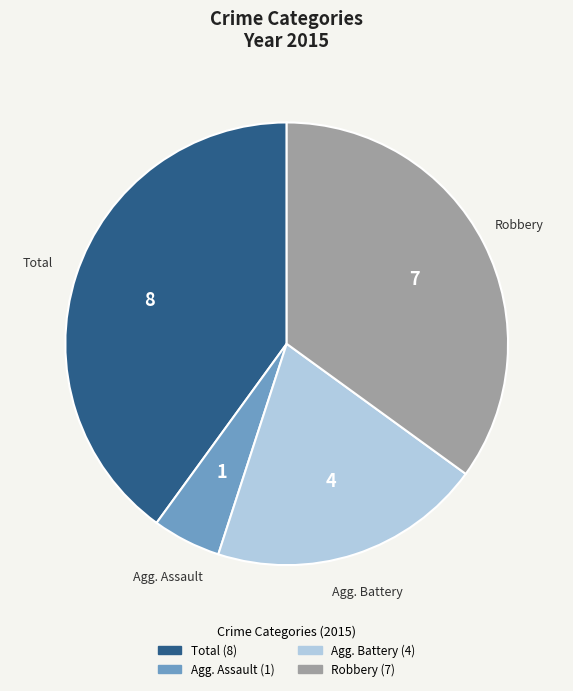

Is there any slice that represents more than half of the pie?

No